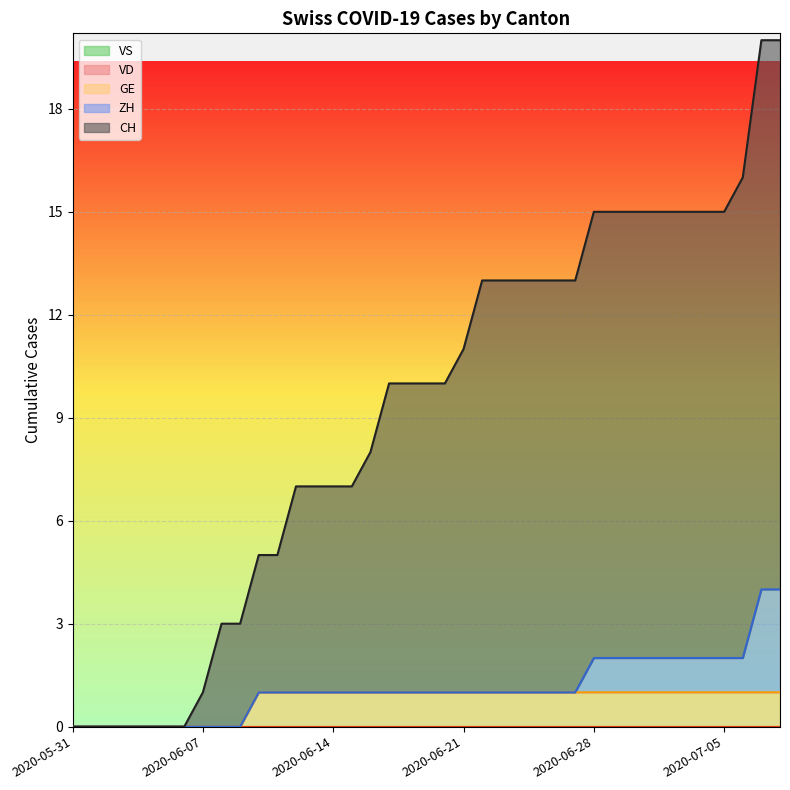

List the labels in order of VD value, largest first.

2020-05-31, 2020-06-01, 2020-06-02, 2020-06-03, 2020-06-04, 2020-06-05, 2020-06-06, 2020-06-07, 2020-06-08, 2020-06-09, 2020-06-10, 2020-06-11, 2020-06-12, 2020-06-13, 2020-06-14, 2020-06-15, 2020-06-16, 2020-06-17, 2020-06-18, 2020-06-19, 2020-06-20, 2020-06-21, 2020-06-22, 2020-06-23, 2020-06-24, 2020-06-25, 2020-06-26, 2020-06-27, 2020-06-28, 2020-06-29, 2020-06-30, 2020-07-01, 2020-07-02, 2020-07-03, 2020-07-04, 2020-07-05, 2020-07-06, 2020-07-07, 2020-07-08